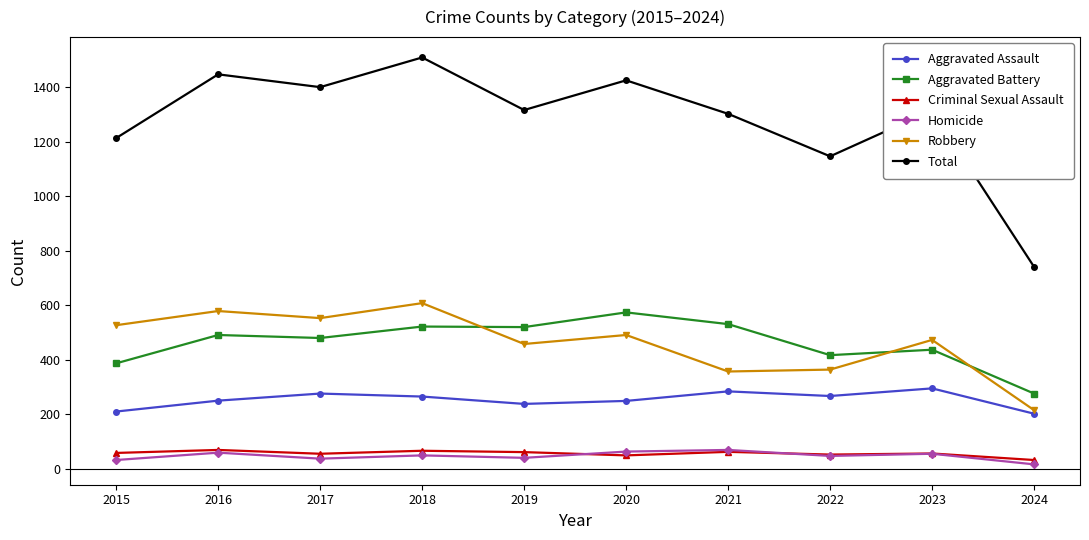

How many interior local peaks does the Total series have?

4